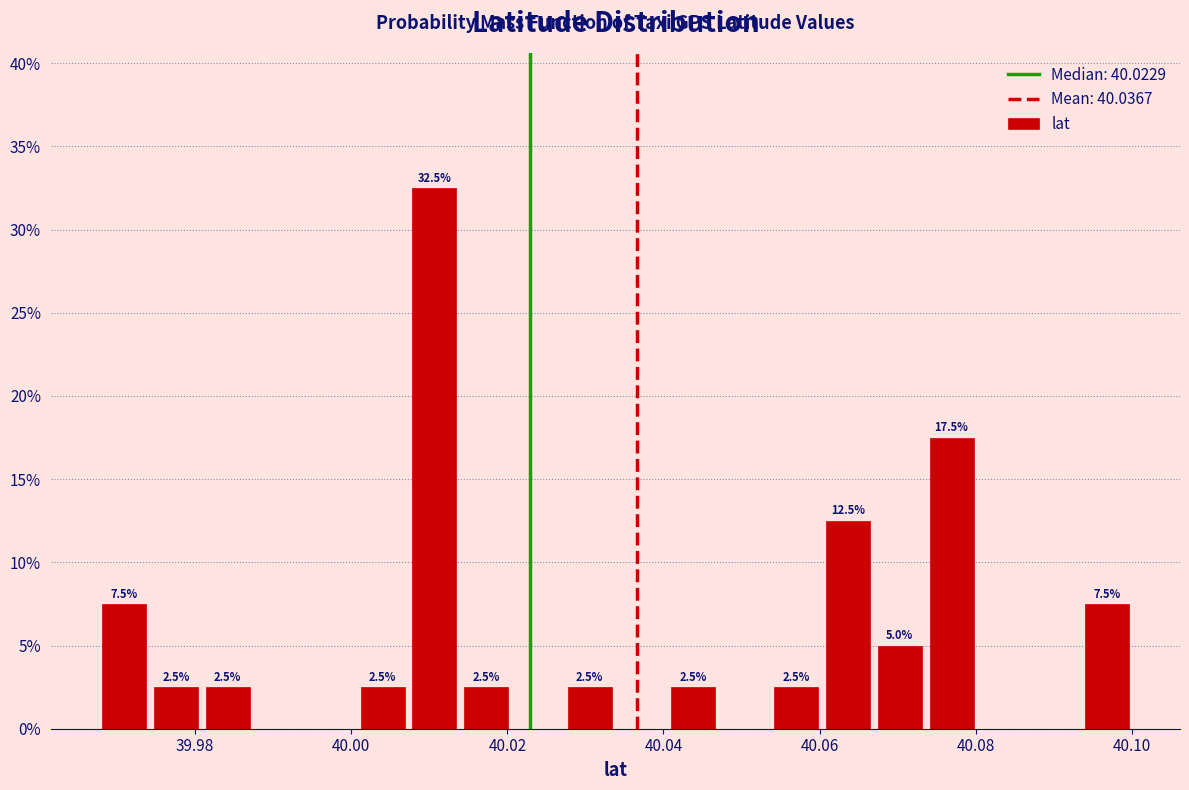

Read against the x-axis, roughly where is the centre of the tallest bar?

40.010